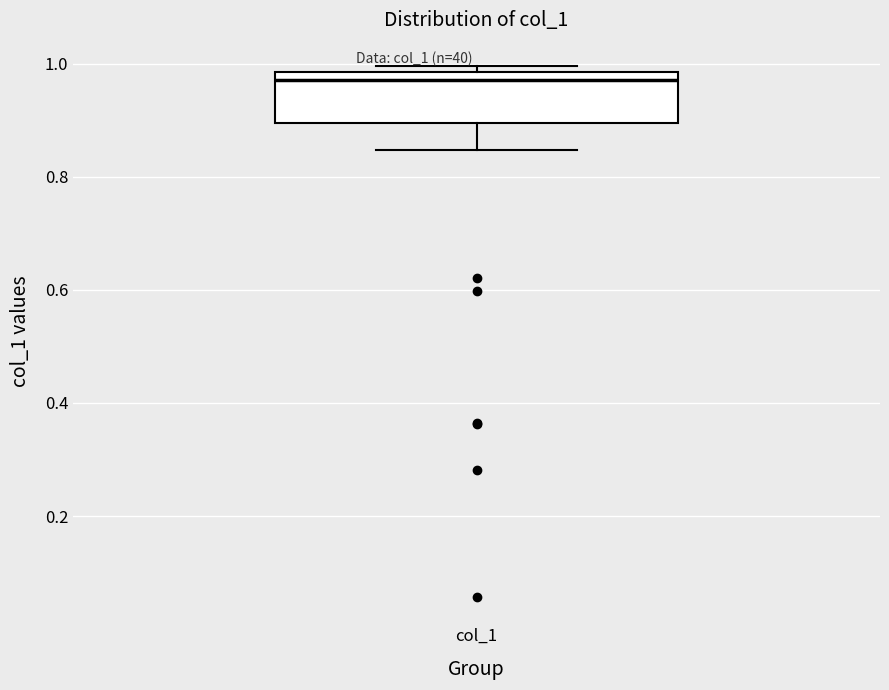

Where is the lower edge of the box for col_1 on the y-axis? The values are not printed on the chart, so give them approximately, as read against the axis.

0.90